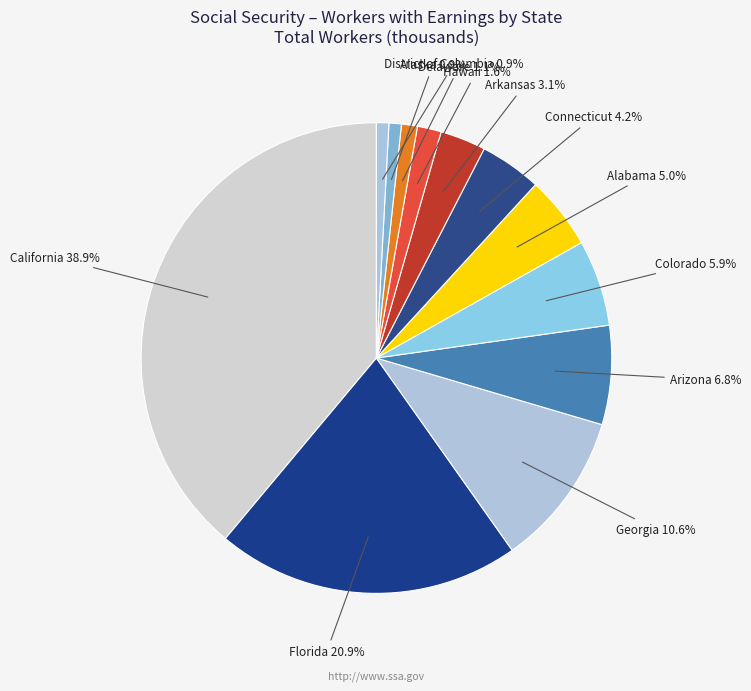

Which category has the biggest portion of the pie?

California